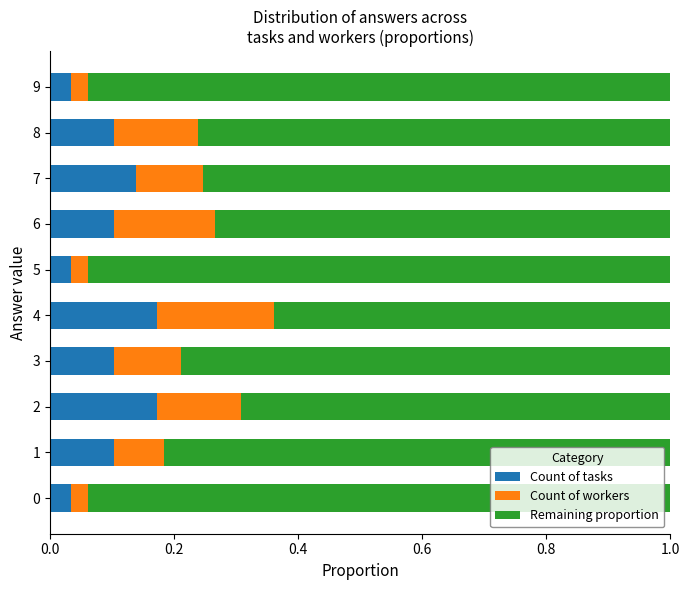

Count the Count of tasks values in the range 0 to 1.

10